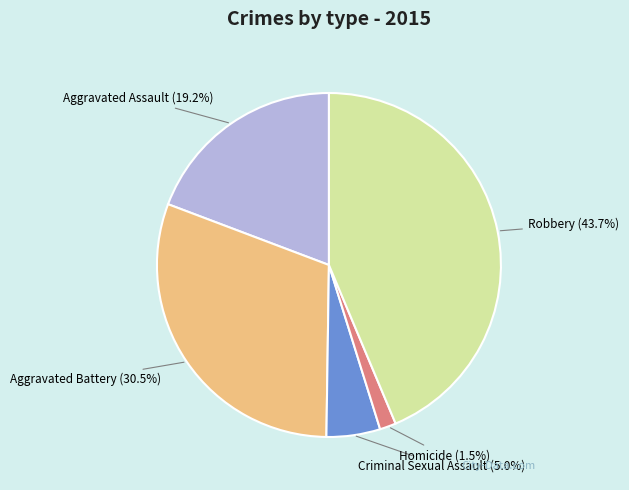

To the nearest percent, what is the difference between the largest and smallest slice percentages?

42%